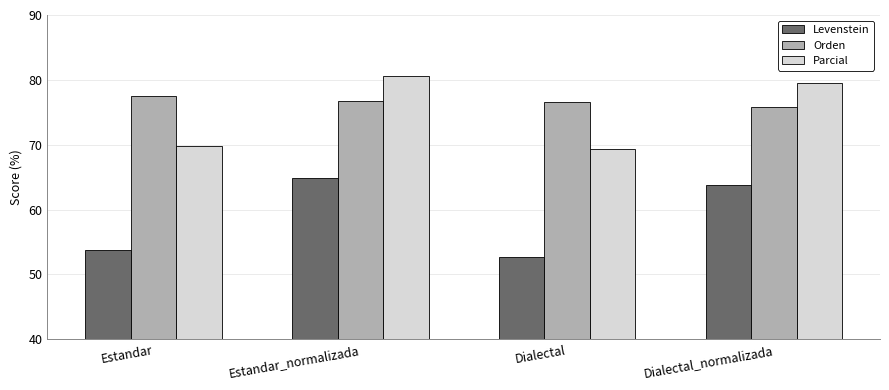

What is the total value across all series at Dialectal_normalizada?

219.1